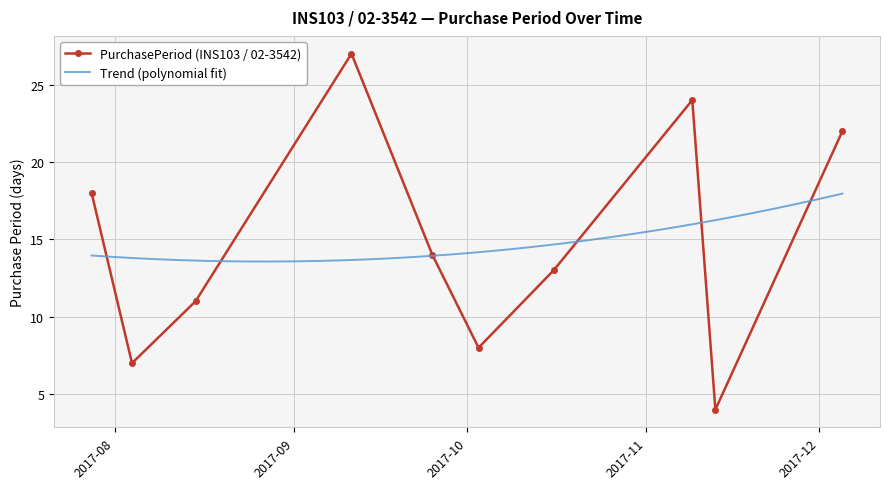

How many points are lower than both their immediate neighbors (excluding endpoints)?

3